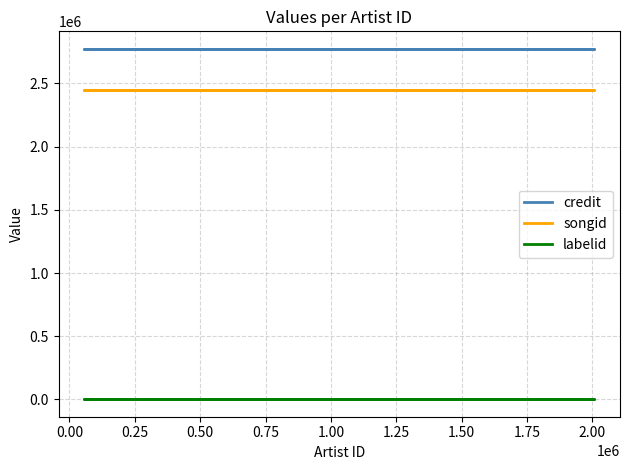

Which series has the largest range (max minus min)?

credit